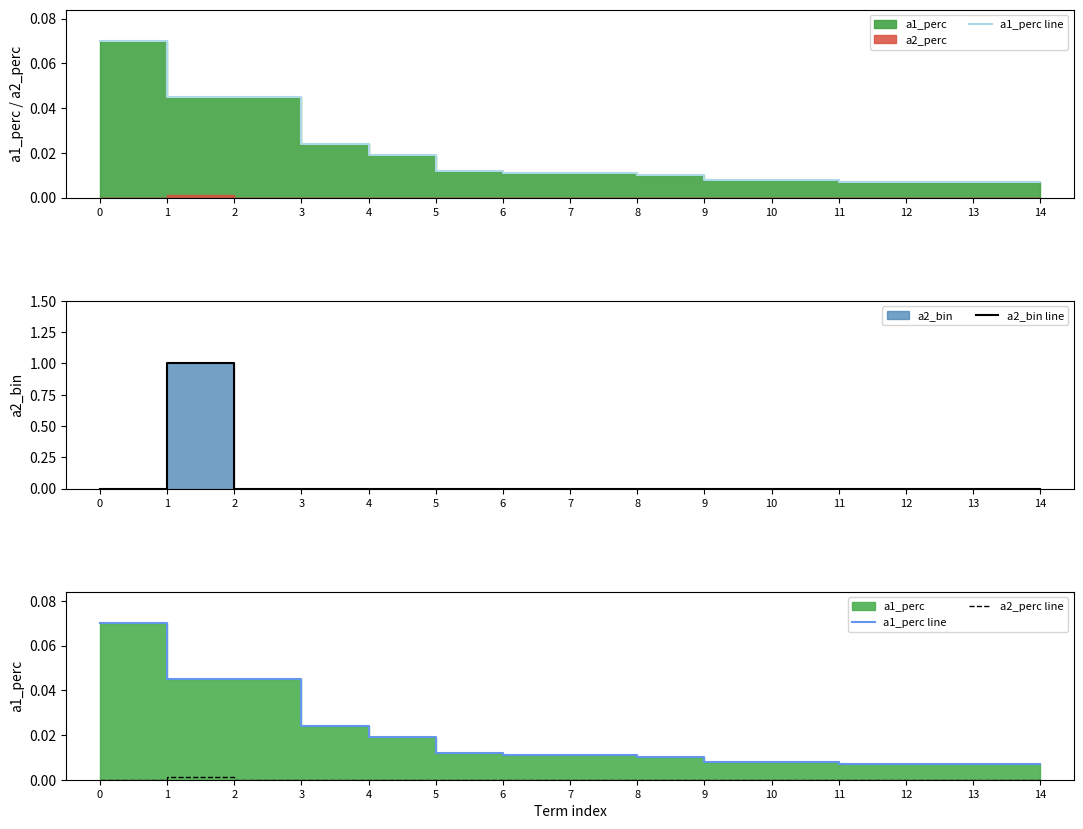

Which series has the largest range (max minus min)?

a2_bin line